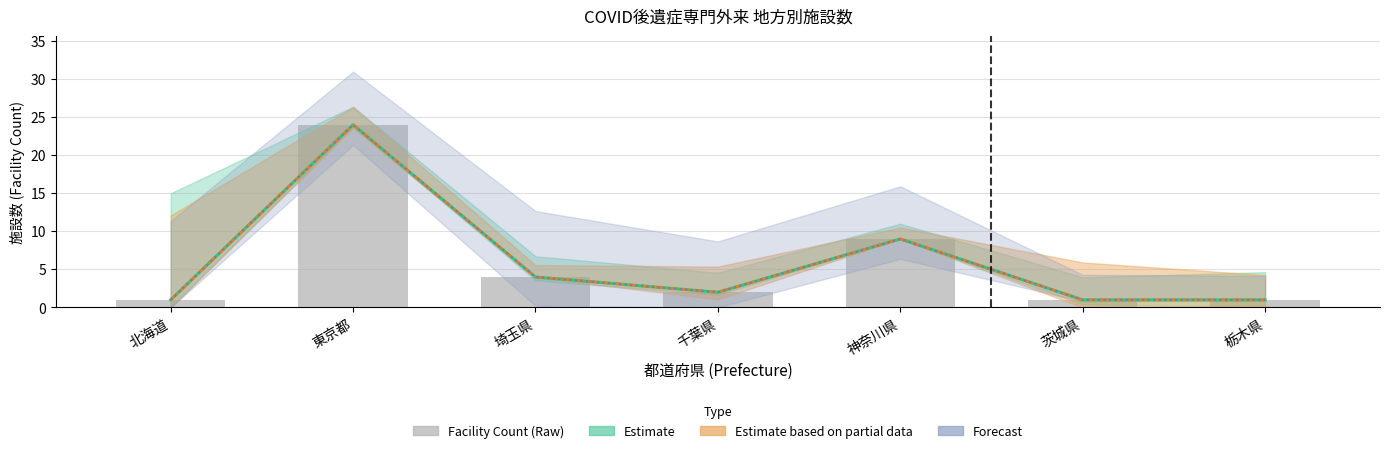

What is the label of the 1st bar from the left?

北海道